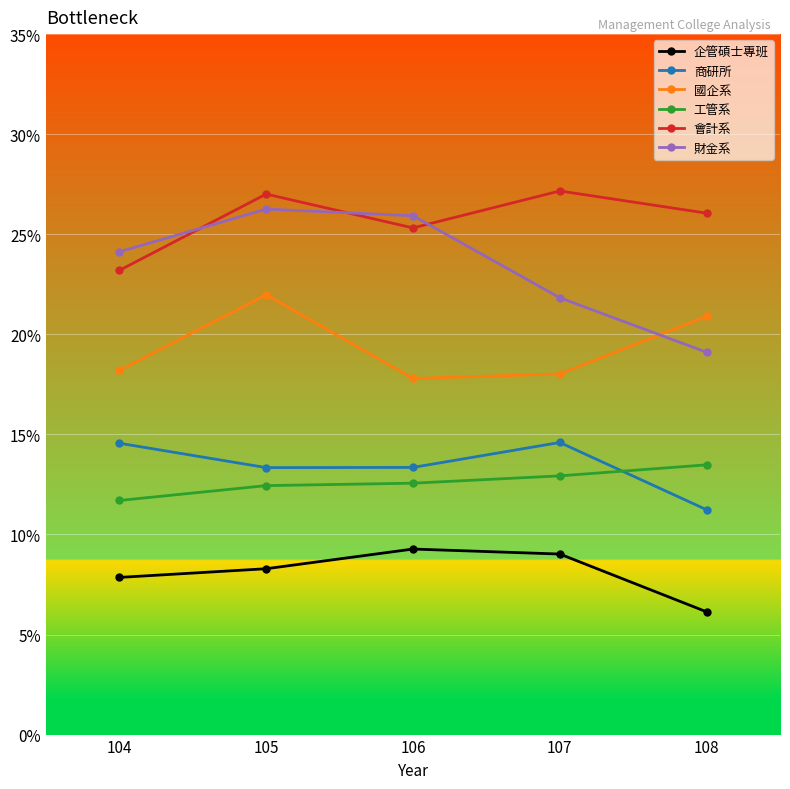

Where is 財金系 nearest to the value 0?

108